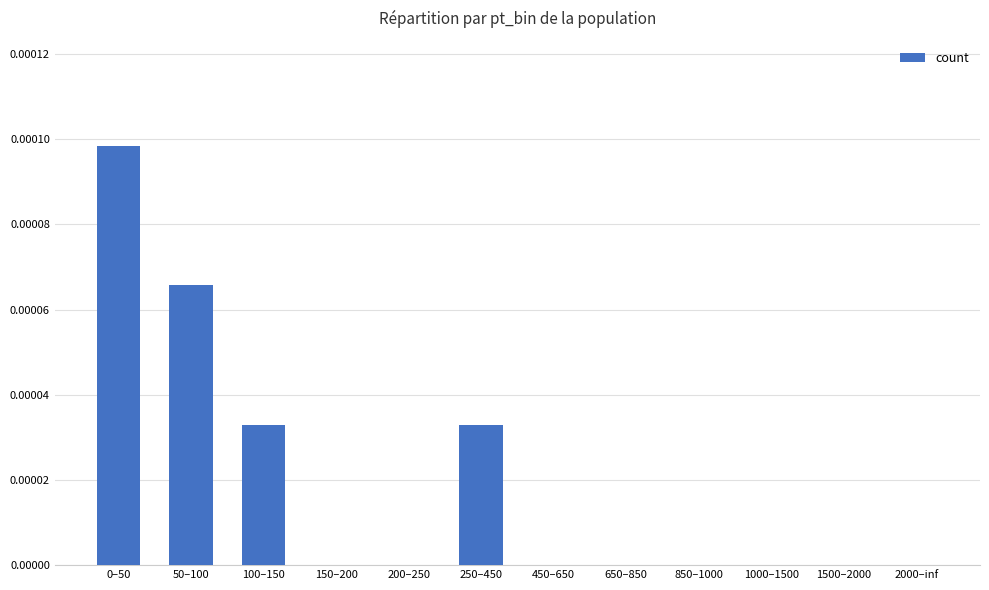

How many data points does each series have?

12